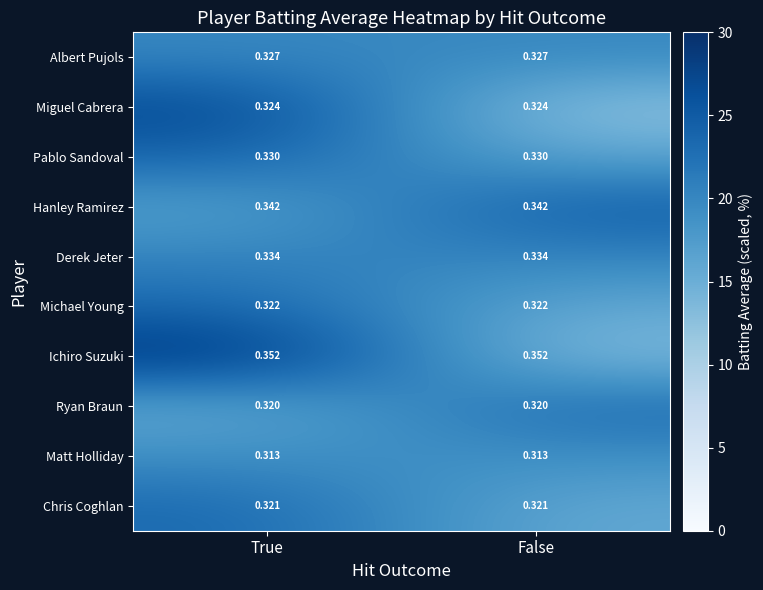

Rank the series at True from lowest to highest value.

Matt Holliday, Ryan Braun, Chris Coghlan, Michael Young, Miguel Cabrera, Albert Pujols, Pablo Sandoval, Derek Jeter, Hanley Ramirez, Ichiro Suzuki